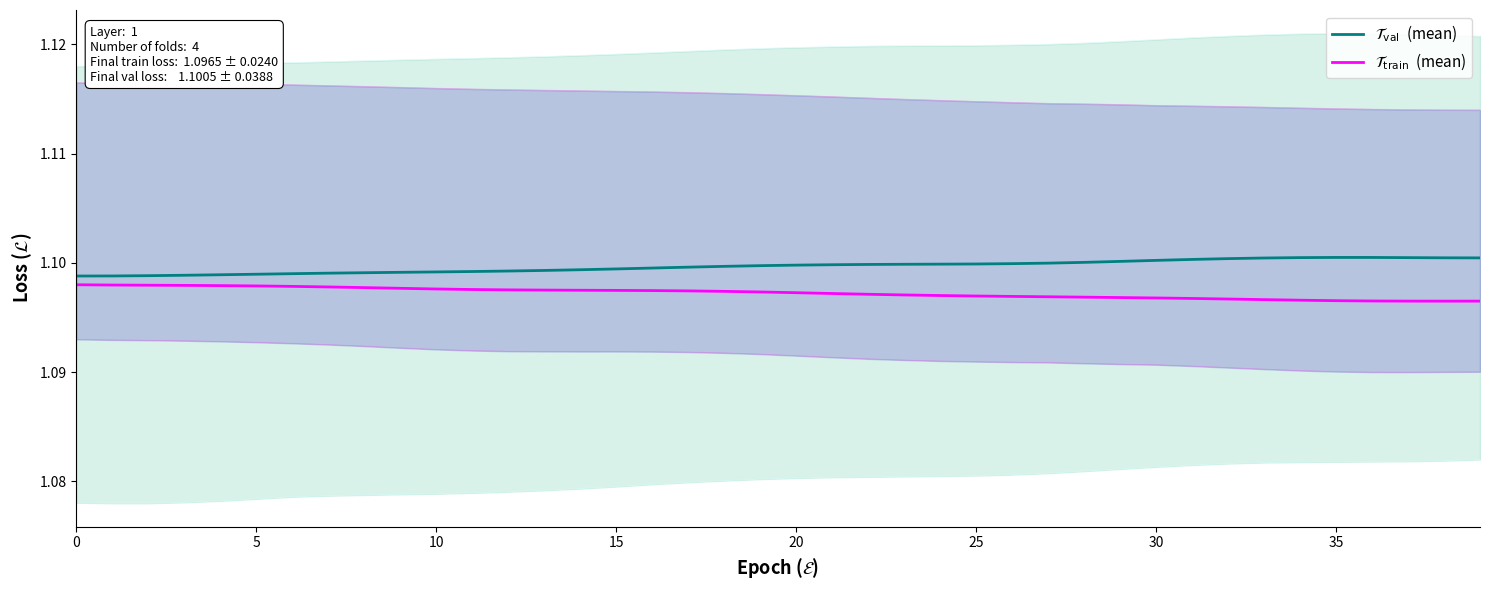

Does the chart display data point markers on the line(s)?

No